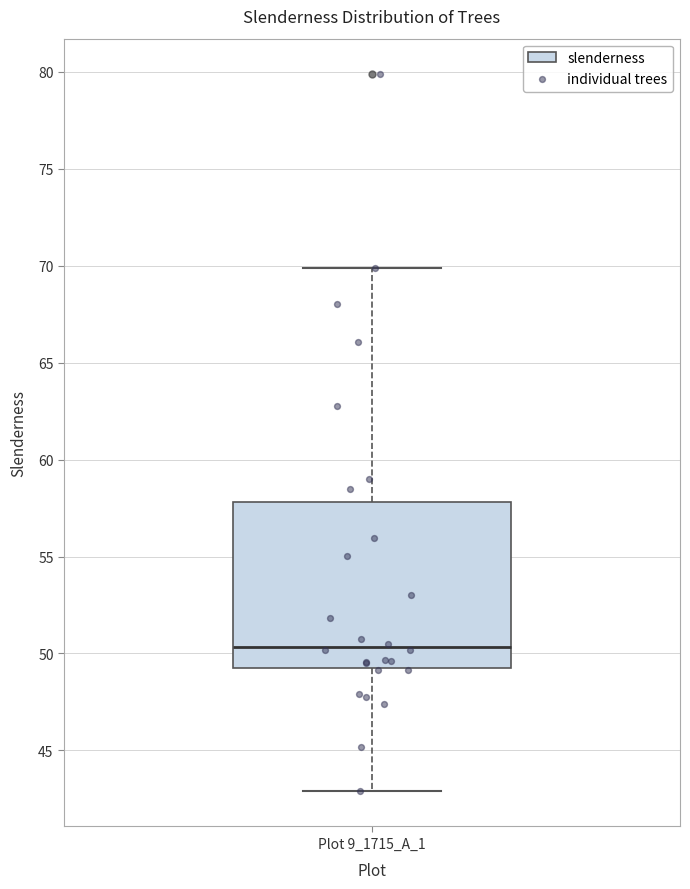

Read this box plot against the y-axis: the position of the median line, the range covered by the box, and the ends of both whiskers. The values are not printed on the chart, so give them approximately, as read against the axis.

median 50.5, box 49.0 to 58.0, whiskers 43.0 to 70.0